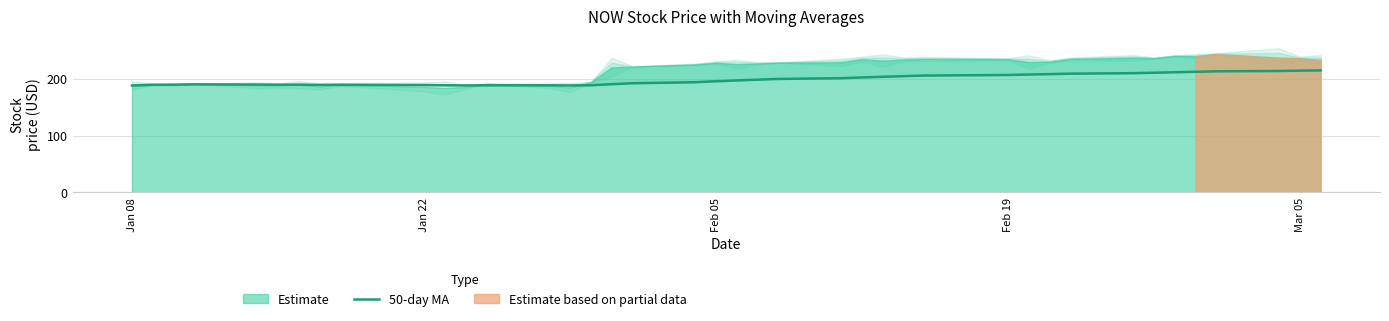

The chart shows a value of 116.0 at 6. True or false?

False